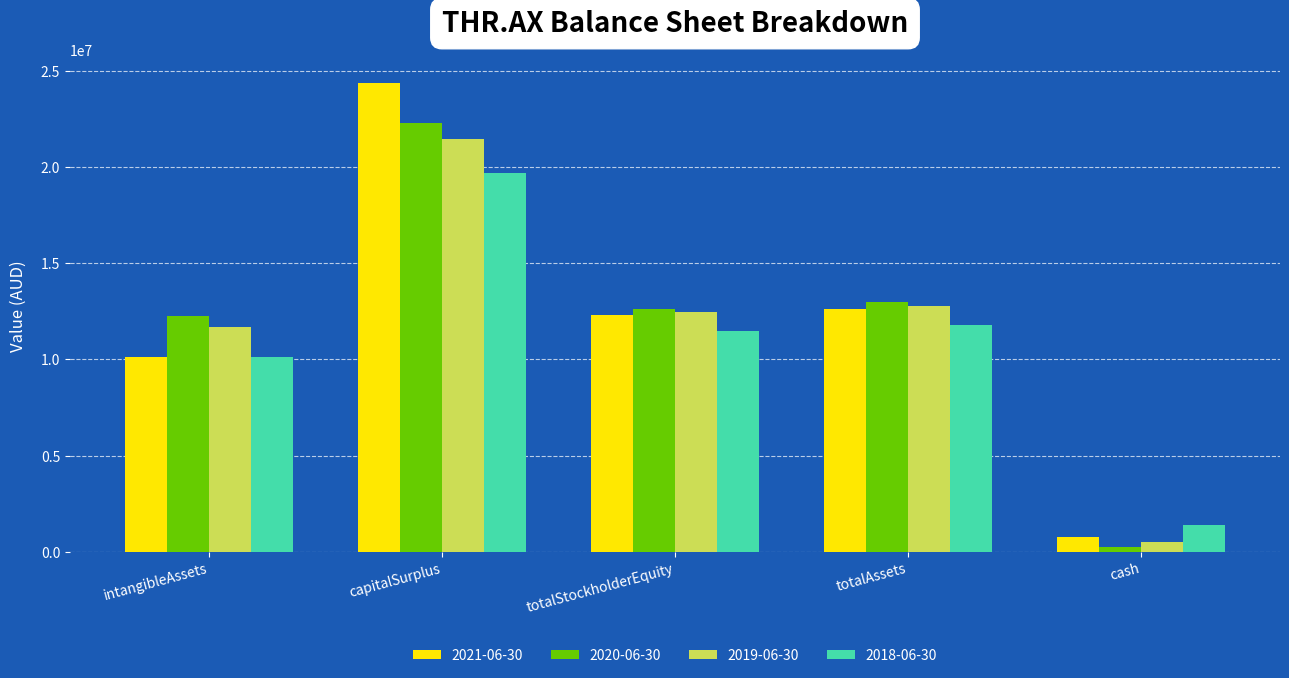

Which series has the largest range (max minus min)?

2021-06-30